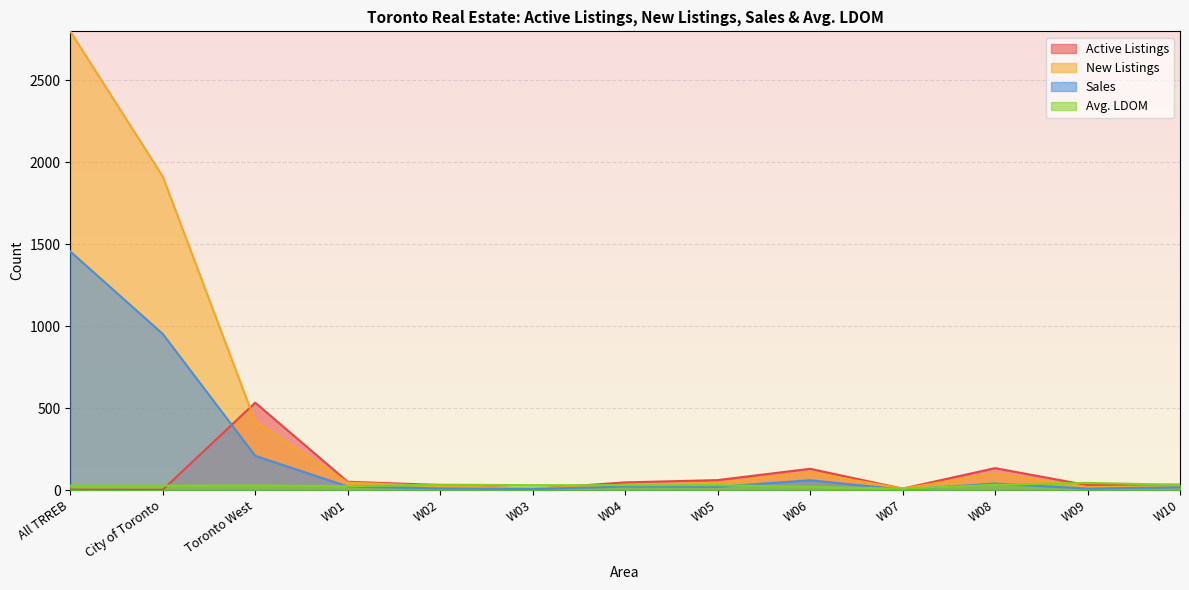

Which label corresponds to the largest value in the chart?

All TRREB